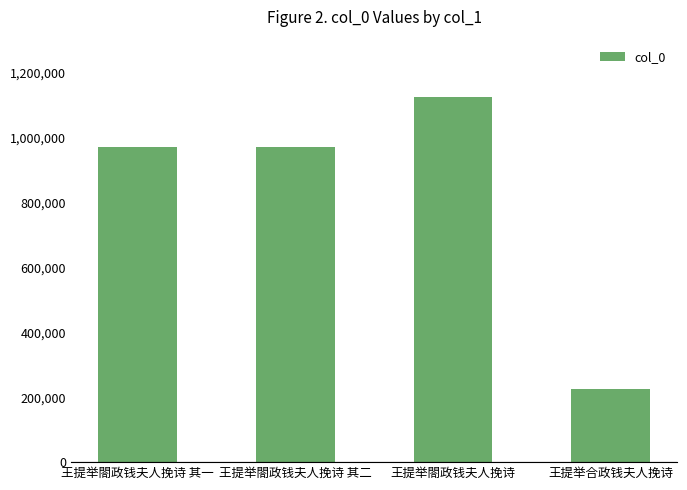

What position from the right is 王提举閤政钱夫人挽诗?

2